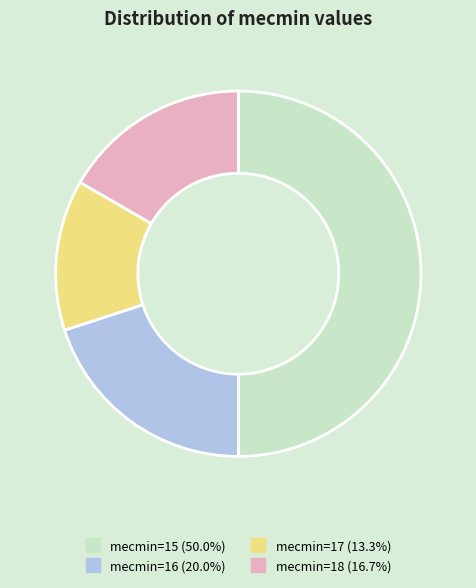

Count the number of slices in the pie.

4